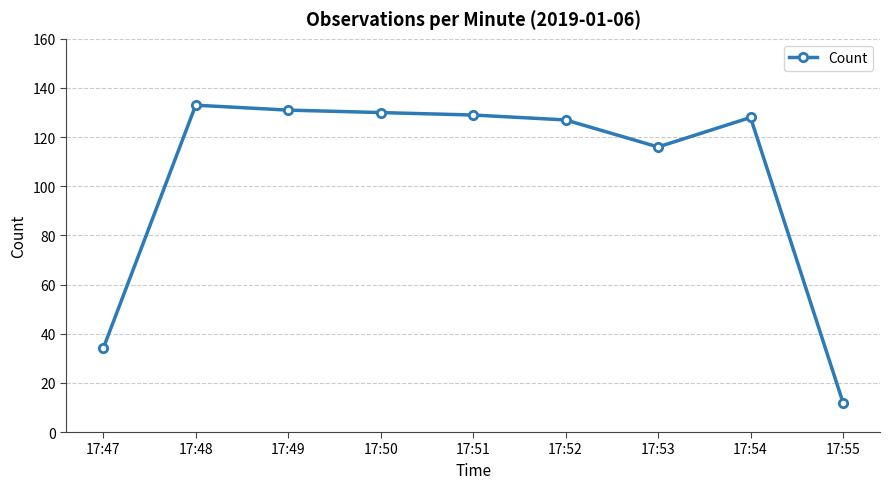

True or false: there are more than 0 points higher than both neighbors.

True